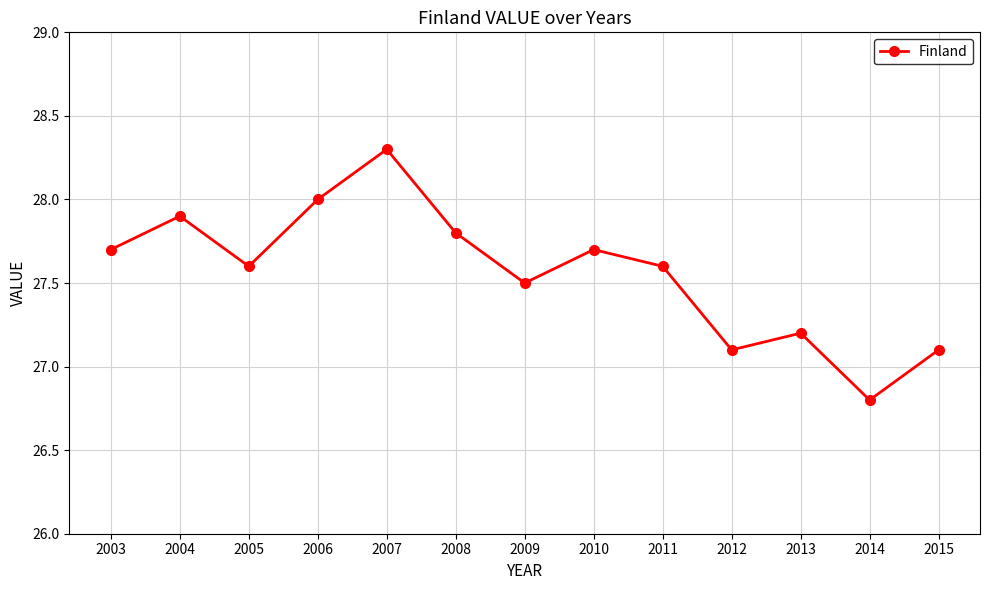

Is it true that the value at 2013 is 27.2?

True